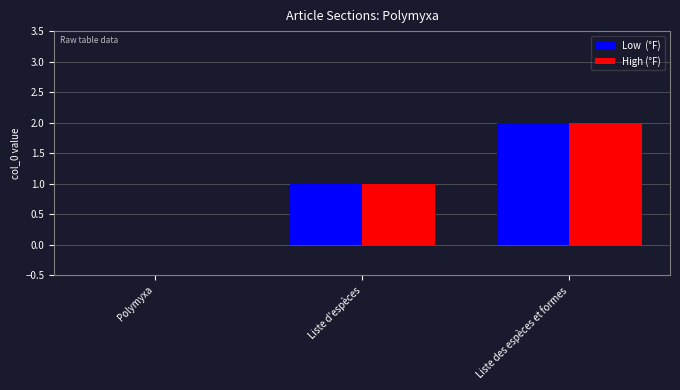

How many groups of bars are there?

3